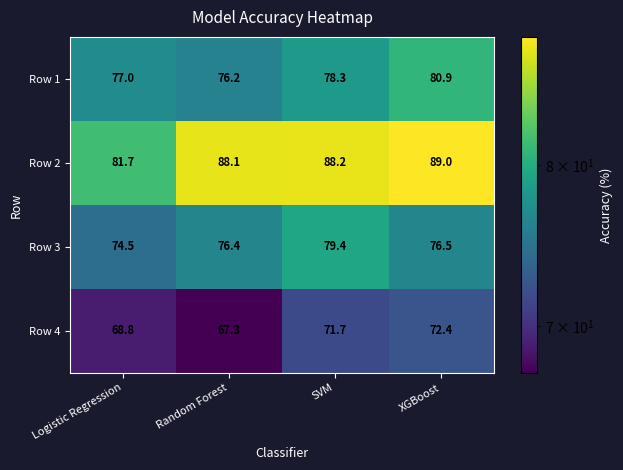

What is the spread (max minus min) of values at Logistic Regression?

12.9